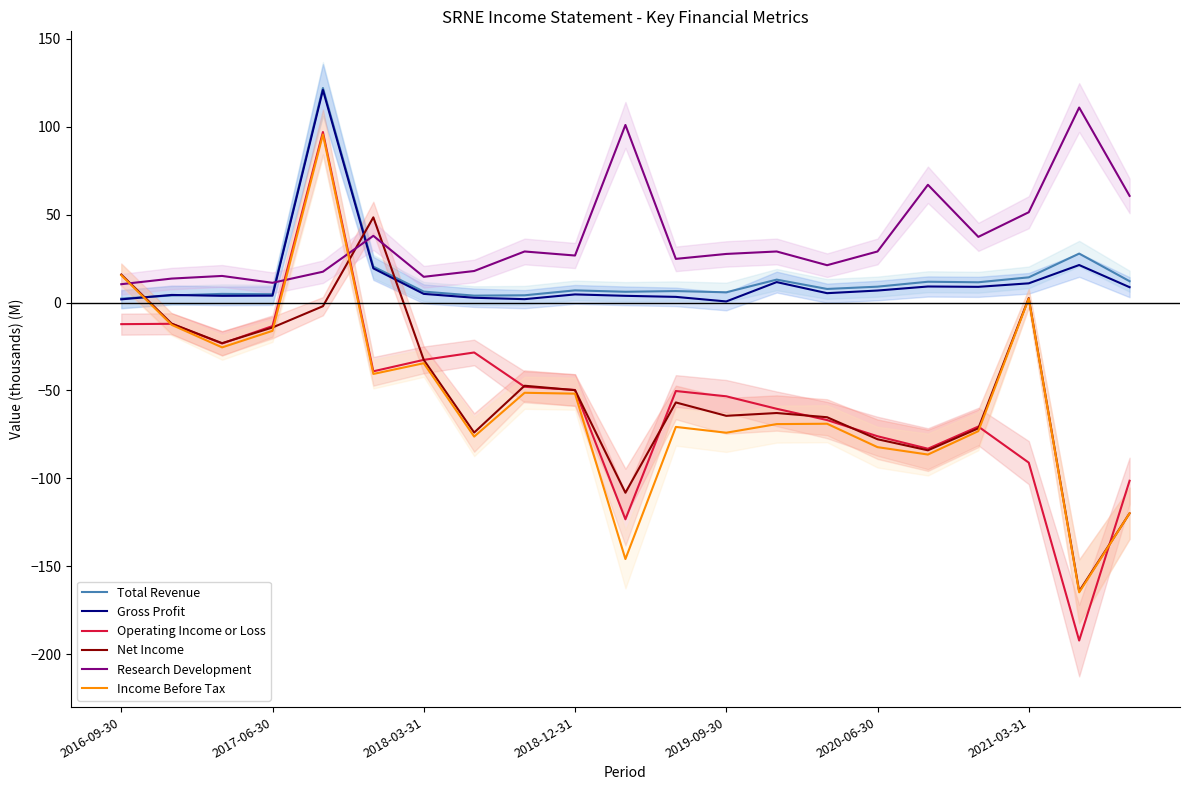

Where does the Net Income series first go above -56?

2016-09-30